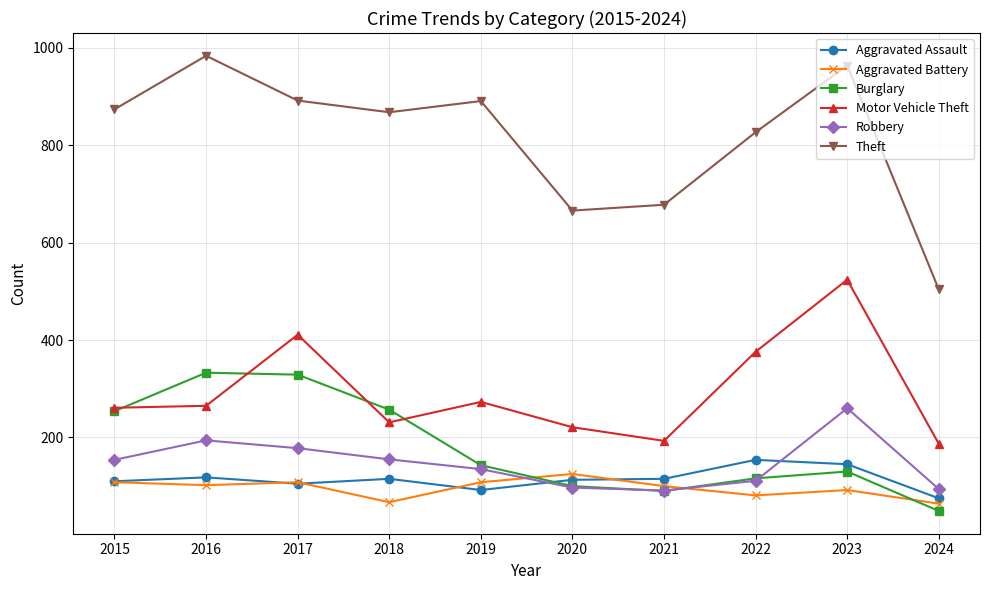

What is the difference between the highest and lowest values at 2017?

787